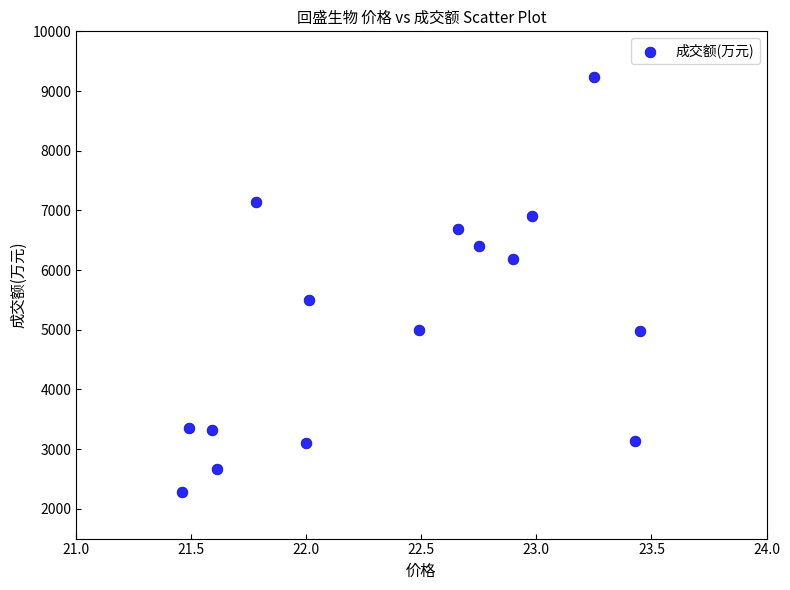

What is the range of Y values (max minus min)?

6963